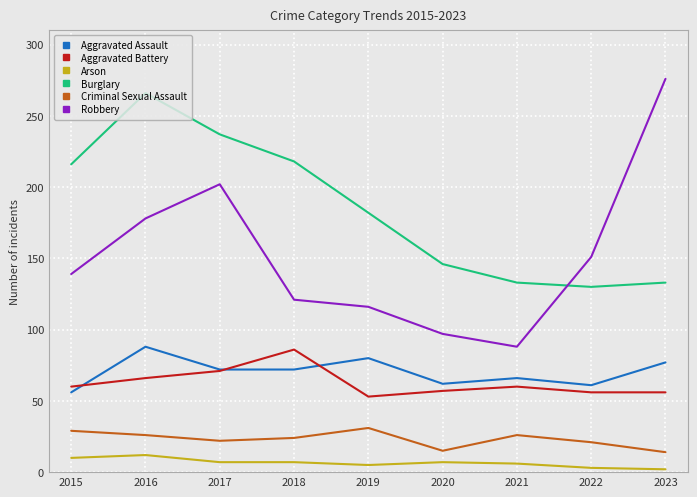

The Aggravated Assault series shows 80 at 2019. True or false?

True